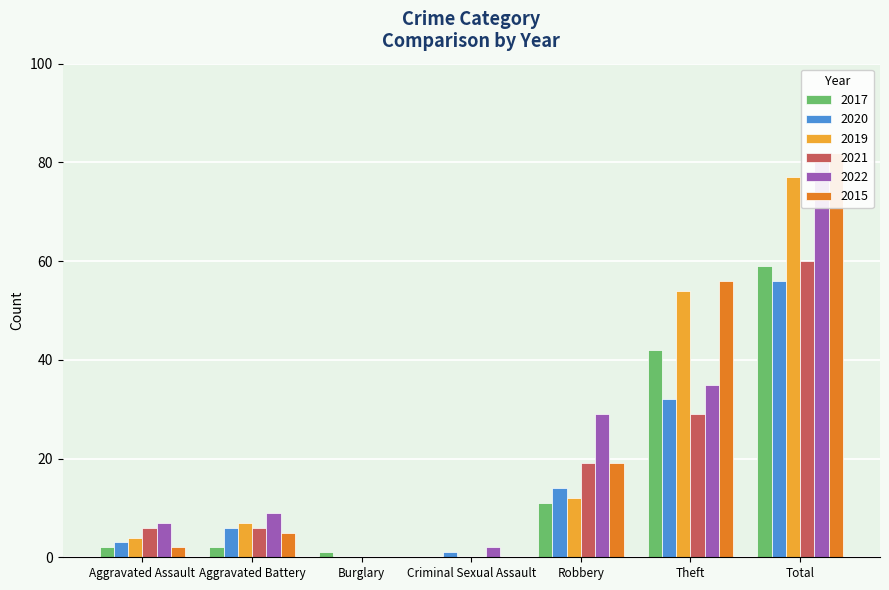

The 2015 series shows 19 at Robbery. True or false?

True